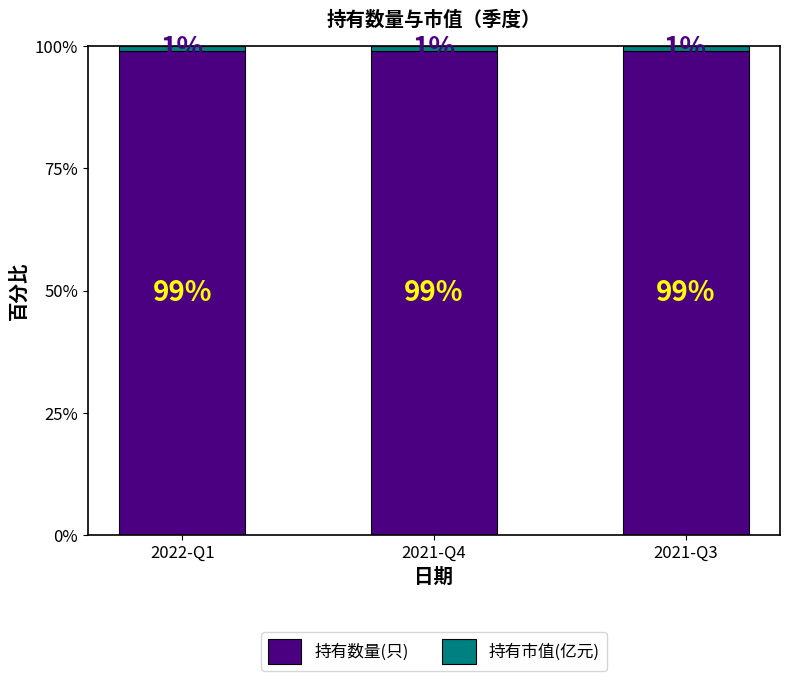

What is the total value across all series at 2021-Q3?

100.0